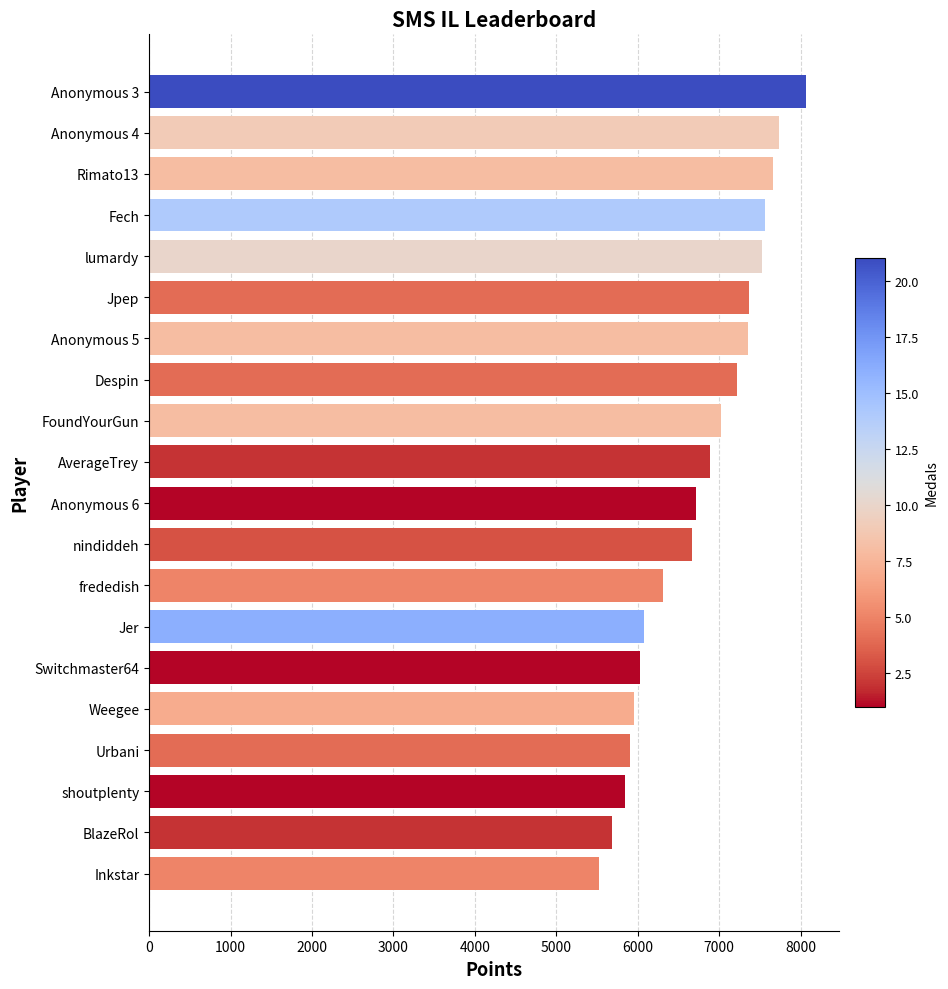

What is the ratio of the value at BlazeRol to the value at Fech?

0.8